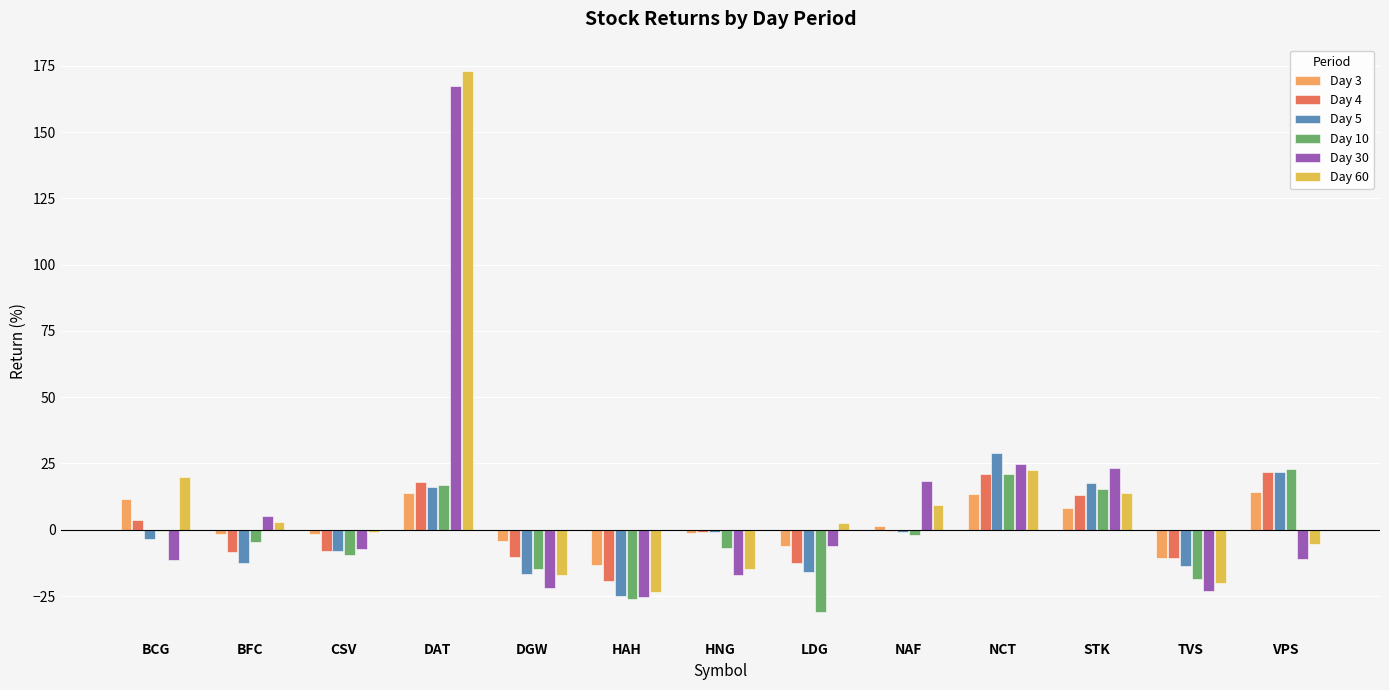

Which series has the widest spread of values?

Day 60